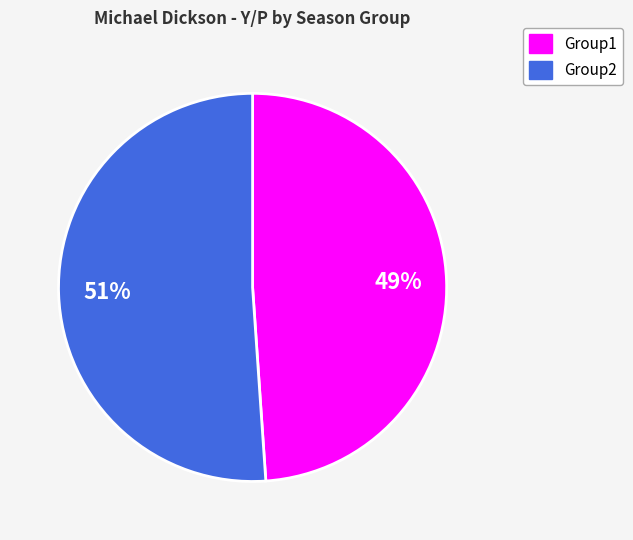

Between Group2 and Group1, which is larger?

Group2